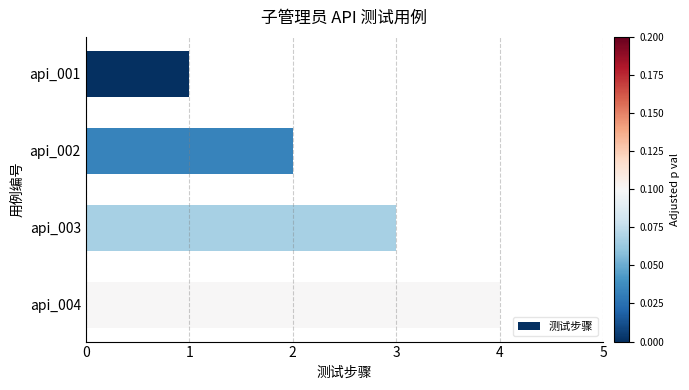

How many values are between 2 and 4?

3